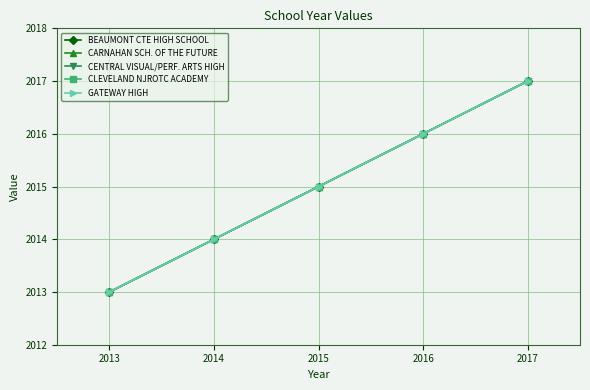

At 2013, list the series in order from largest to smallest.

BEAUMONT CTE HIGH SCHOOL, CARNAHAN SCH. OF THE FUTURE, CENTRAL VISUAL/PERF. ARTS HIGH, CLEVELAND NJROTC ACADEMY, GATEWAY HIGH